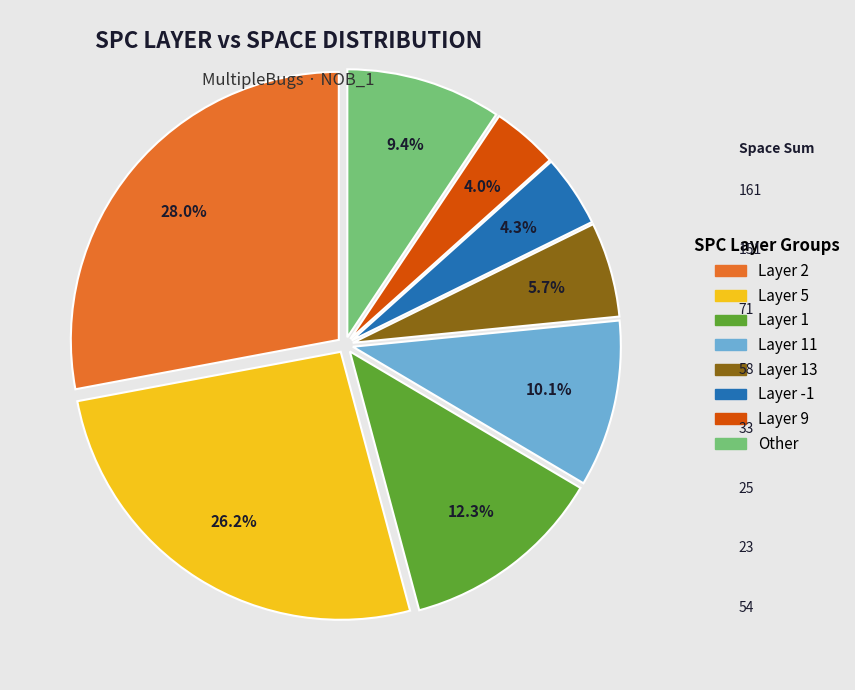

Is there any slice that represents more than half of the pie?

No